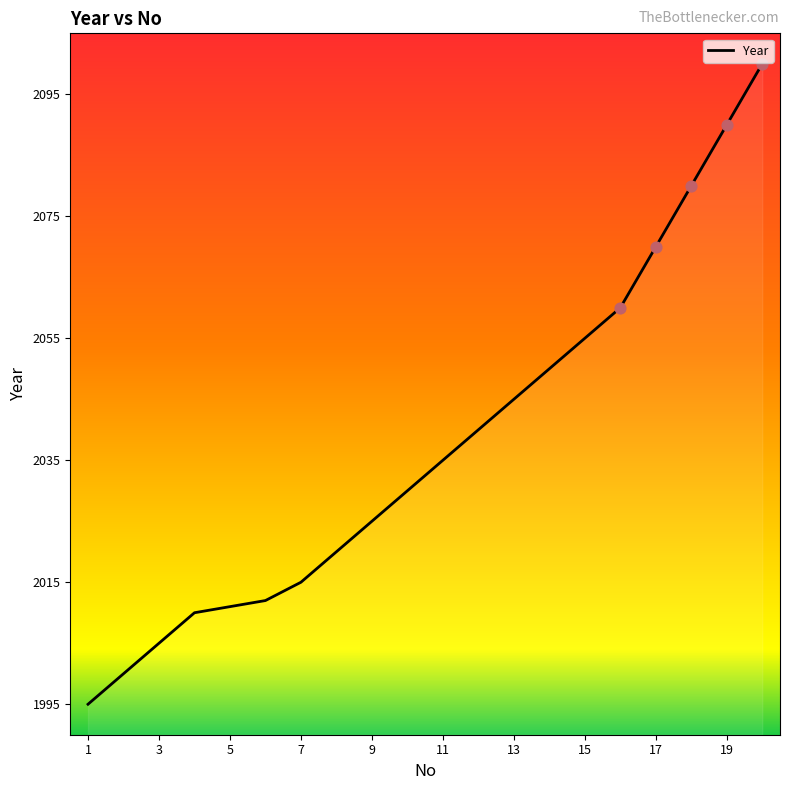

What is the smallest value displayed?

1995